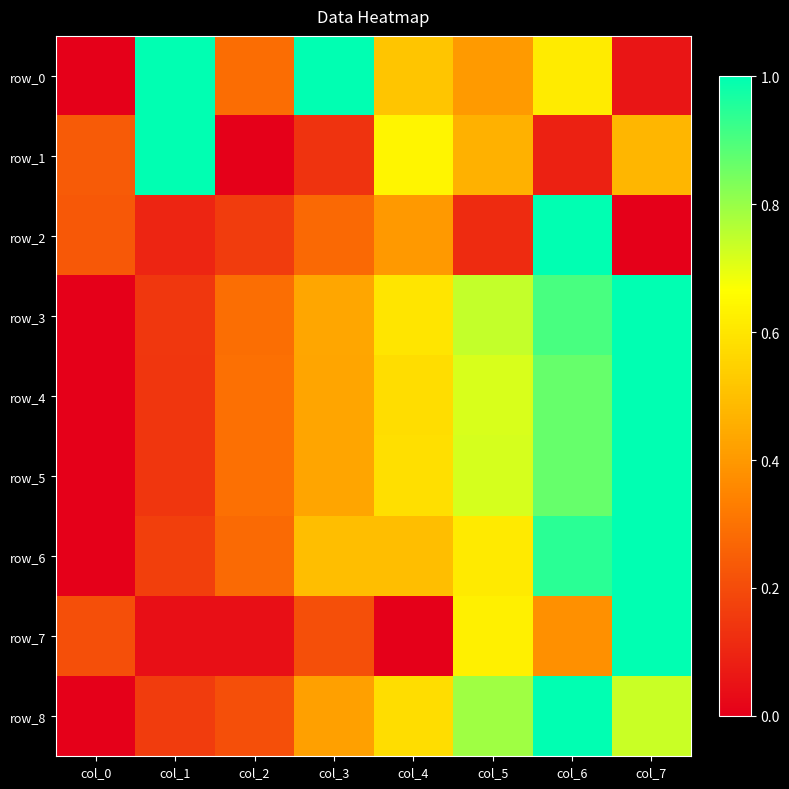

Where is row_6 nearest to the value 0?

col_0